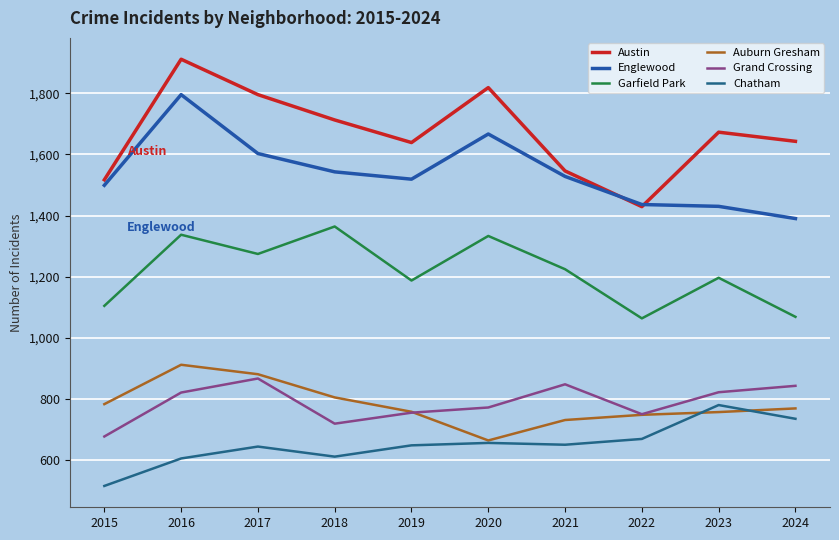

What is the value of the Garfield Park point at the 2nd from the left?

1337